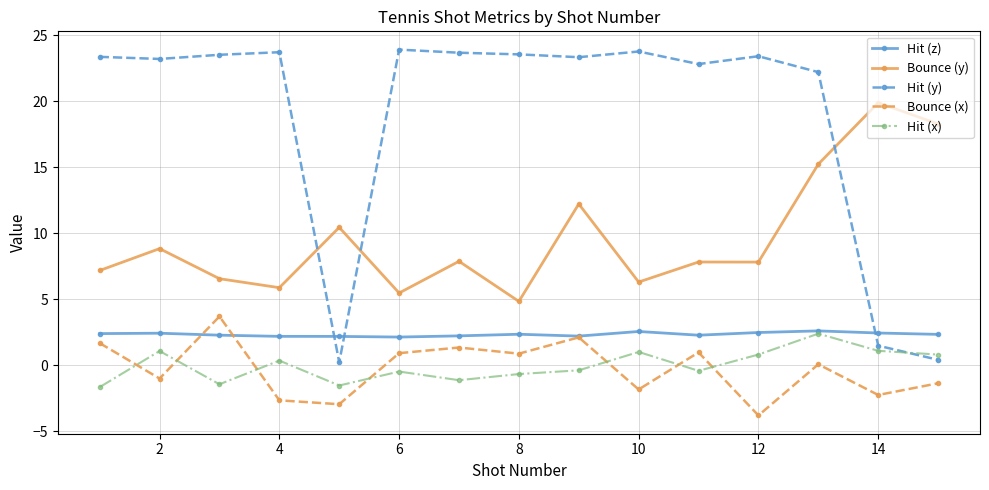

What is the highest value of the Bounce (y) series?

19.9